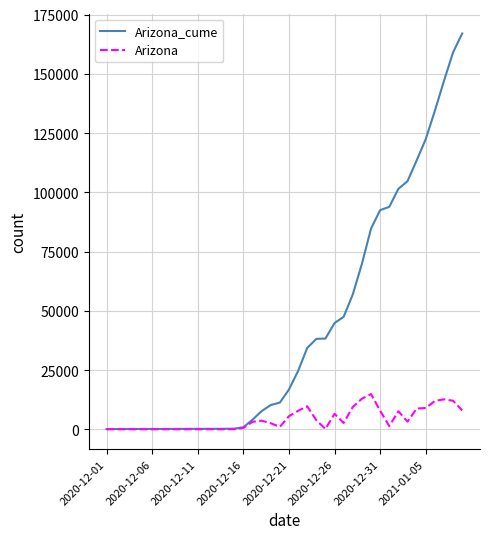

How many values in the Arizona_cume series are below 16780?

20